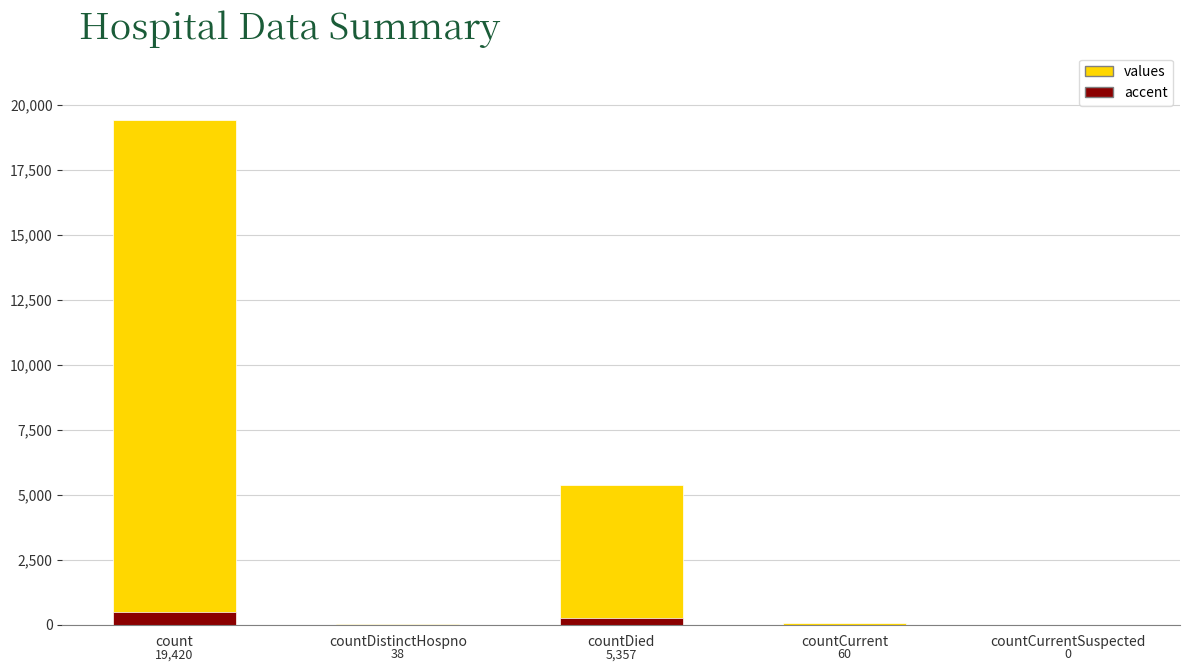

What is the difference between the accent values at countDied and count?

232.1